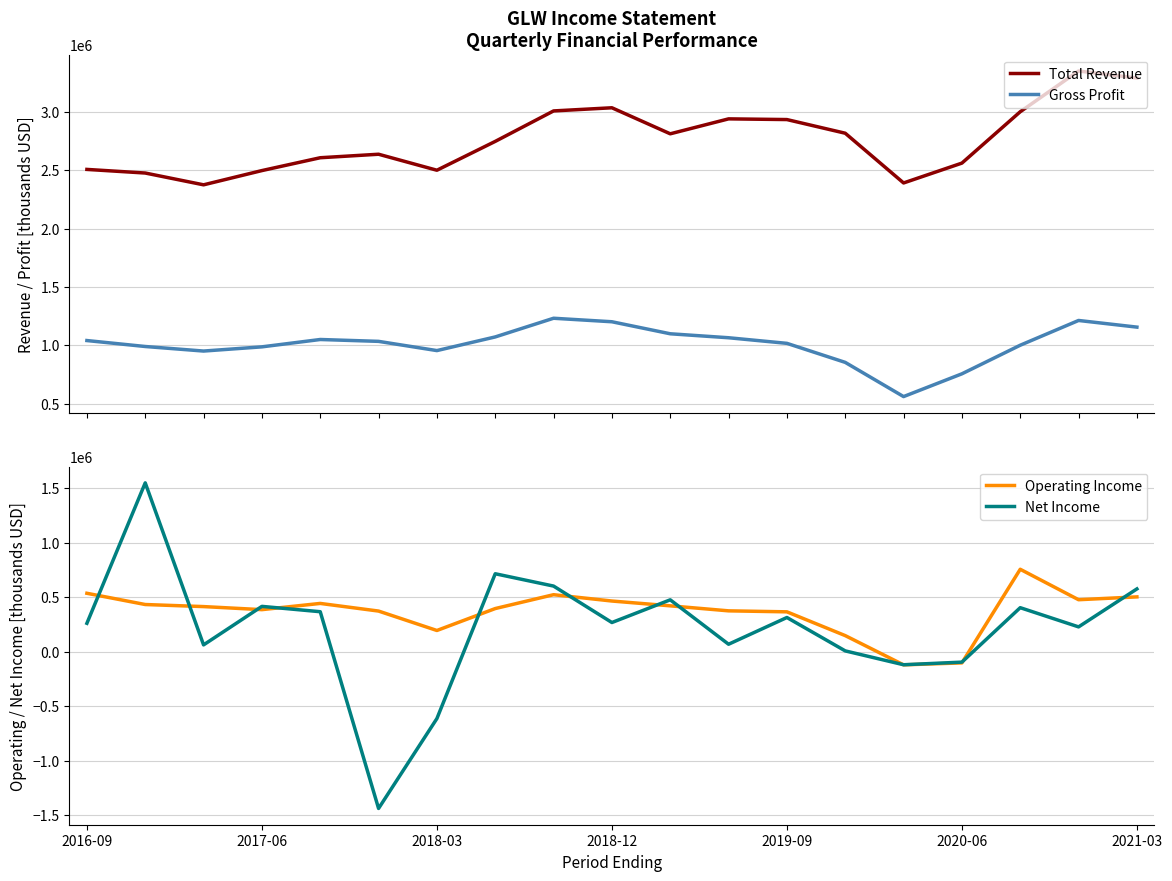

List the series in order of their peak value, lowest first.

Operating Income, Gross Profit, Net Income, Total Revenue